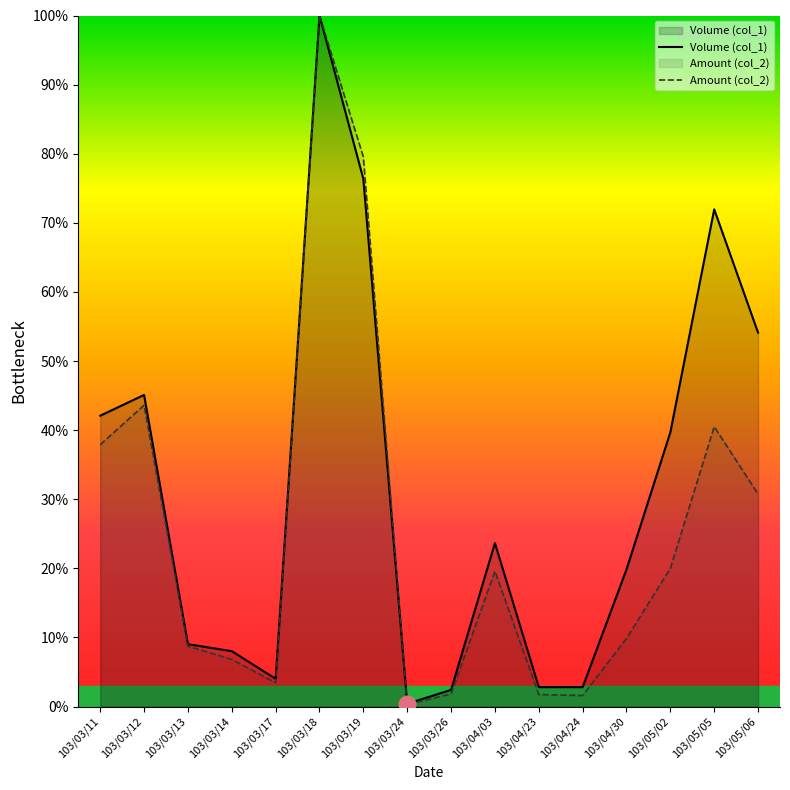

List the labels in order of Volume (col_1) value, smallest first.

103/03/24, 103/03/26, 103/04/23, 103/04/24, 103/03/17, 103/03/14, 103/03/13, 103/04/30, 103/04/03, 103/05/02, 103/03/11, 103/03/12, 103/05/06, 103/05/05, 103/03/19, 103/03/18